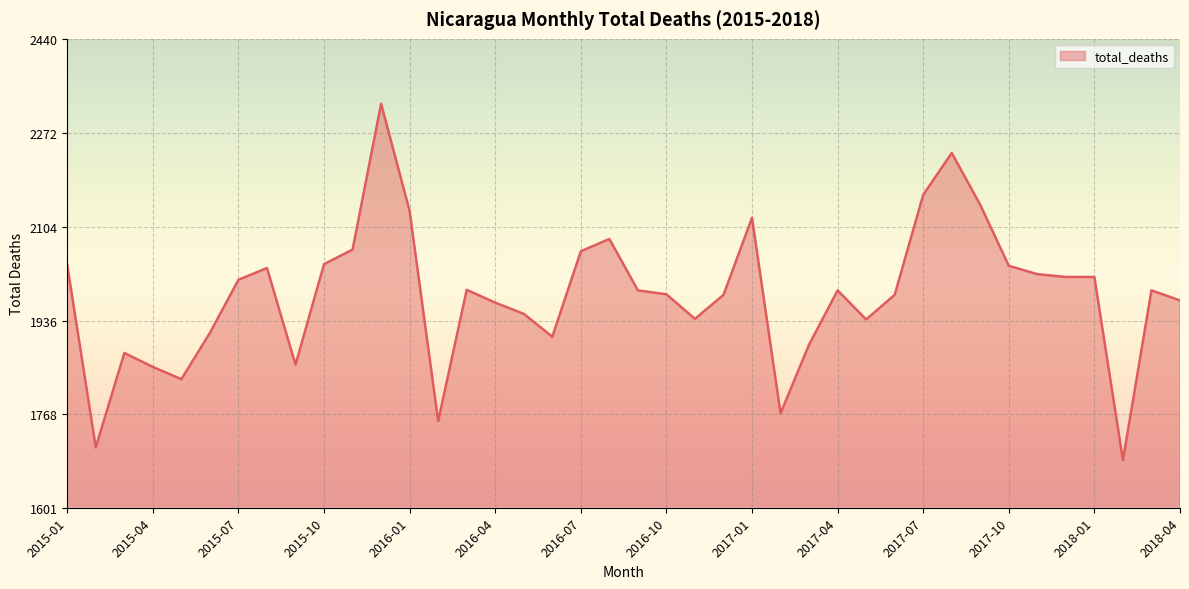

What is the minimum value shown in the chart?

1686